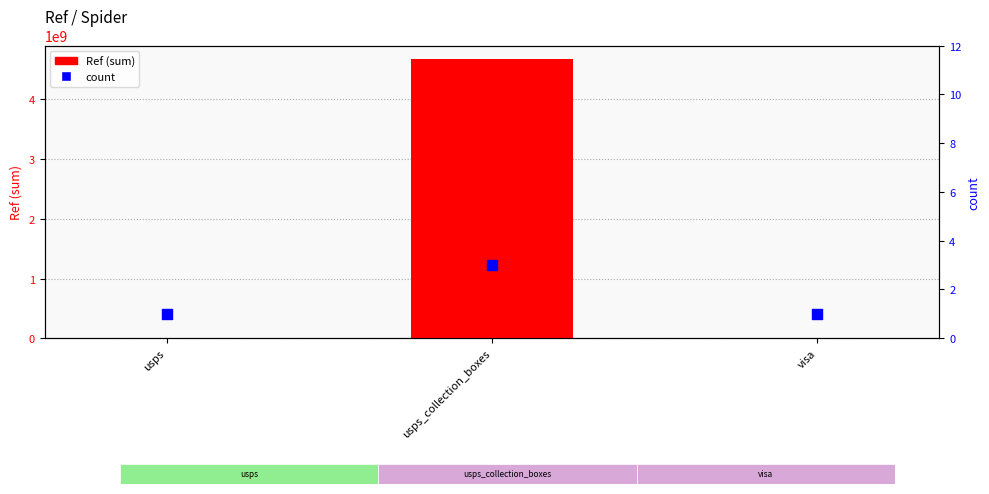

Which series has the widest spread of Y values?

Ref (sum)